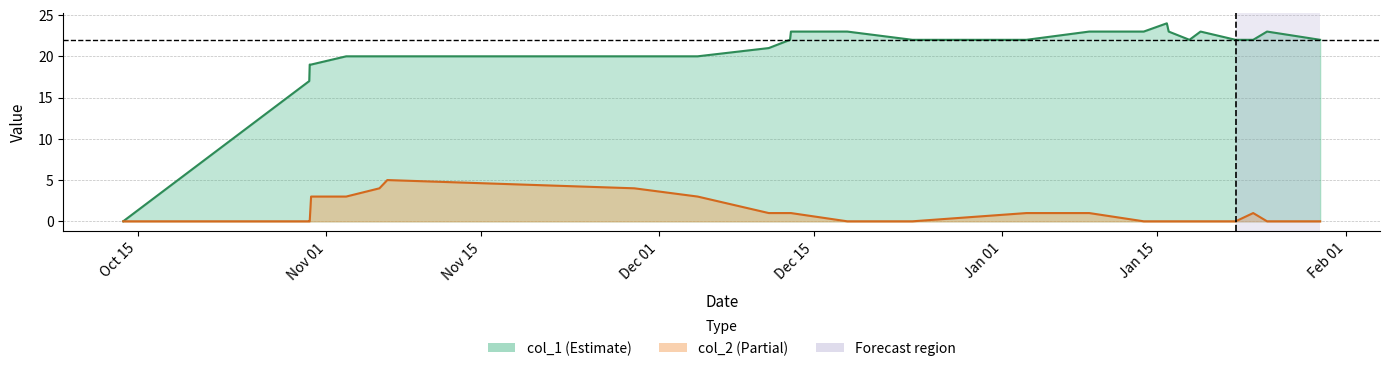

True or false: col_1 and col_2 cross at least once.

False